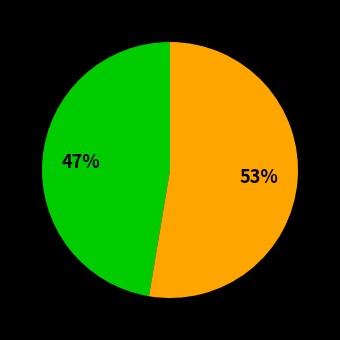

Is there any slice that represents more than half of the pie?

Yes